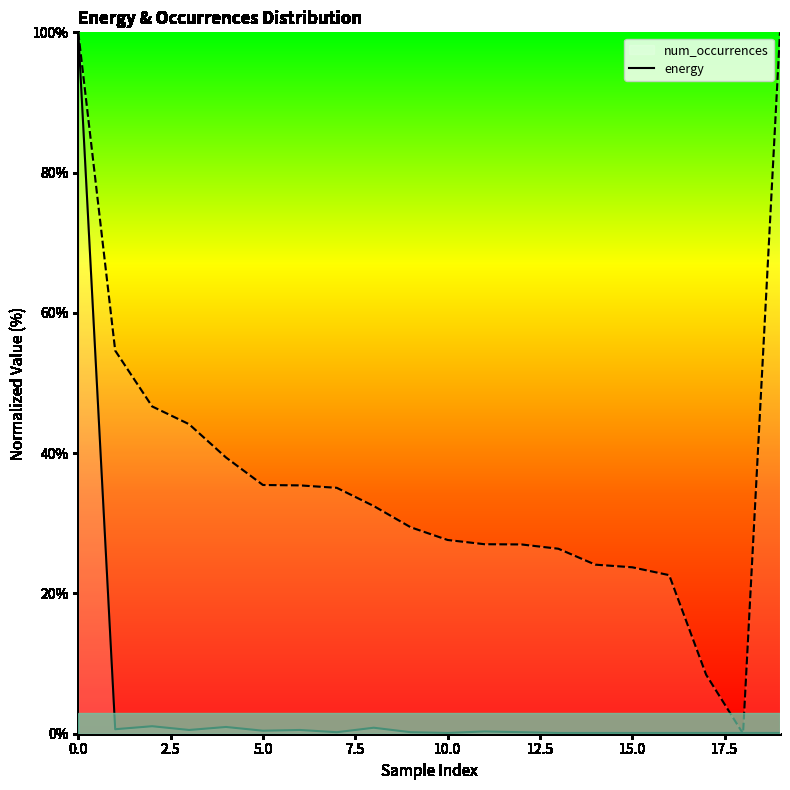

Rank the series by their maximum value, from lowest to highest.

num_occurrences_line, energy_line